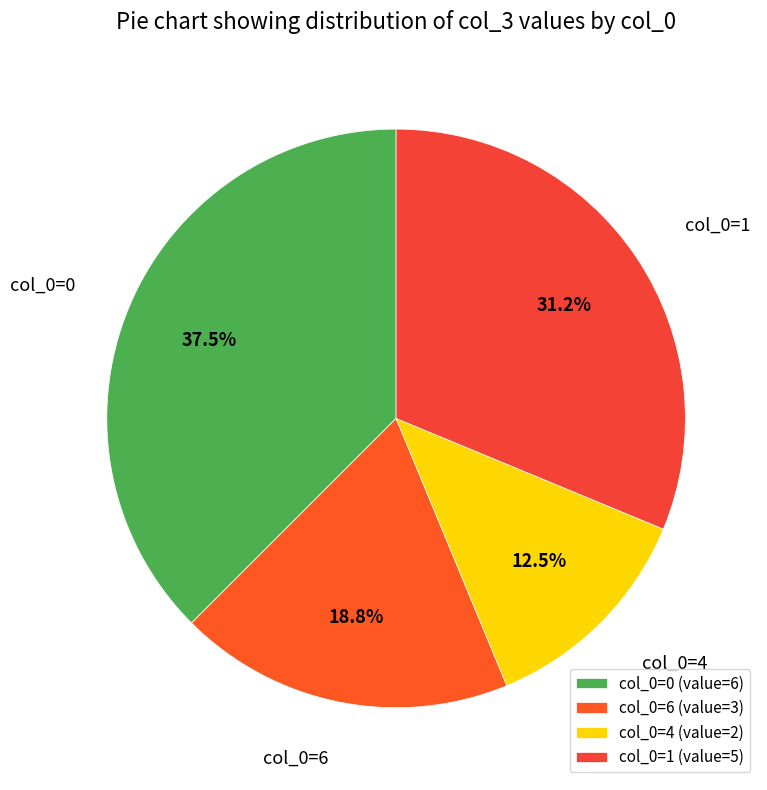

Do col_0=4 and col_0=1 together represent more than half of the pie?

No